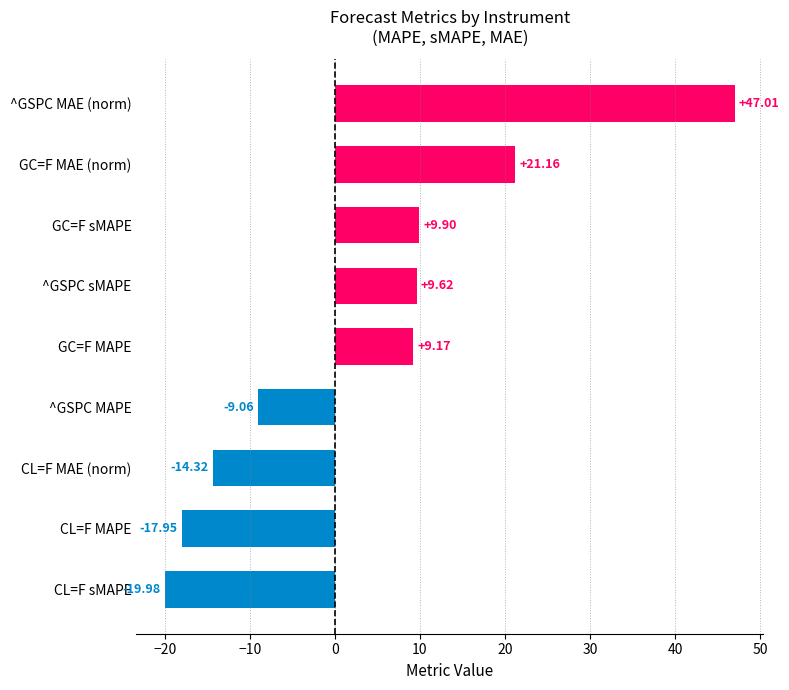

At which label is the value closest to 13?

GC=F sMAPE